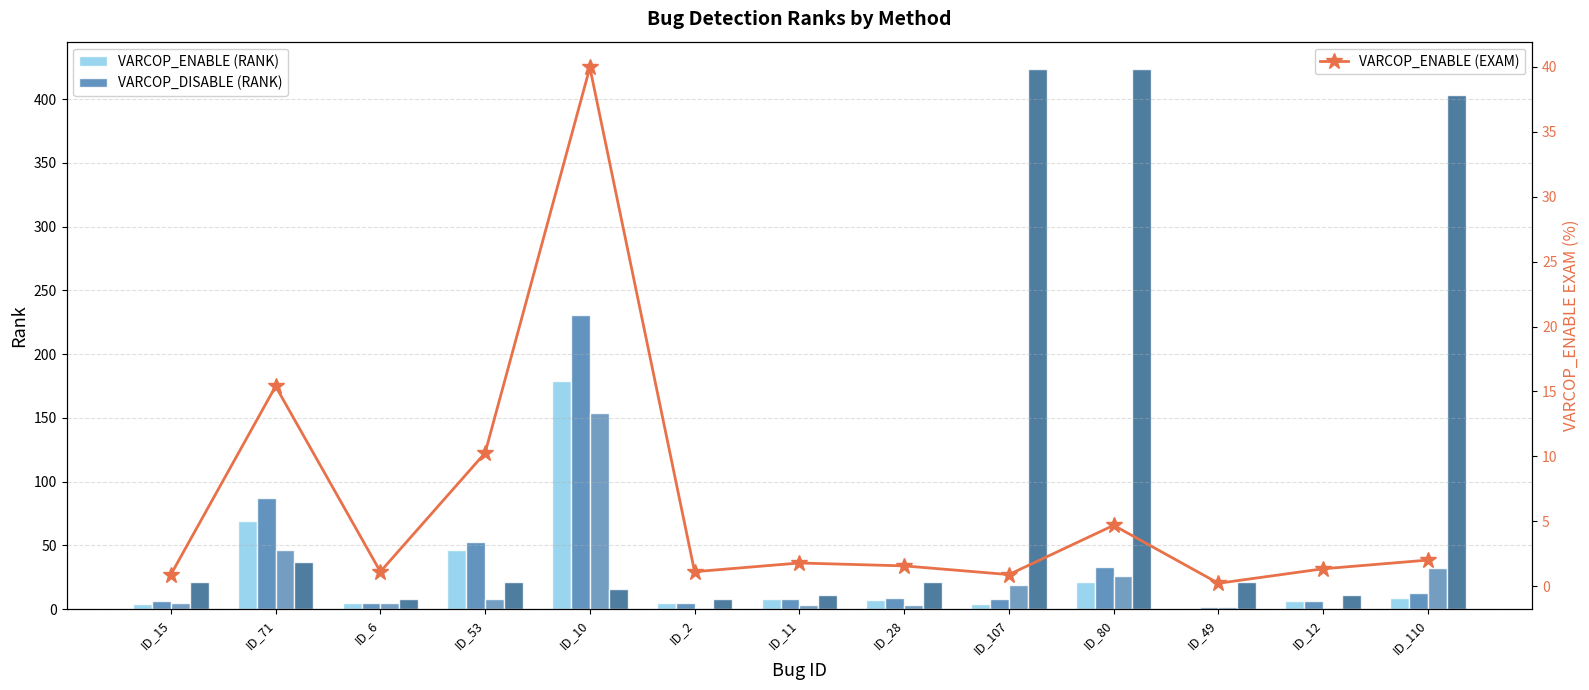

Rank the series at ID_80 from highest to lowest value.

Arrieta et al. (RANK), VARCOP_DISABLE (RANK), SBFL (RANK), VARCOP_ENABLE (RANK), VARCOP_ENABLE (EXAM)